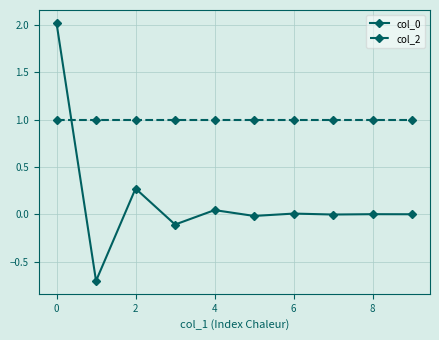

What is the value of the col_2 point at the 2nd from the left?

1.0